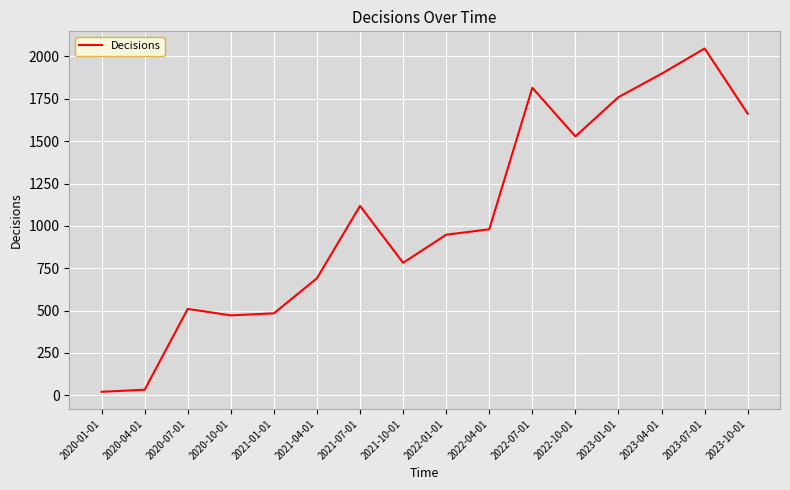

Reading right to left, extract all data points from this chart.

2023-10-01=1662	2023-07-01=2047	2023-04-01=1898	2023-01-01=1760	2022-10-01=1528	2022-07-01=1815	2022-04-01=980	2022-01-01=948	2021-10-01=782	2021-07-01=1118	2021-04-01=691	2021-01-01=484	2020-10-01=472	2020-07-01=510	2020-04-01=33	2020-01-01=21